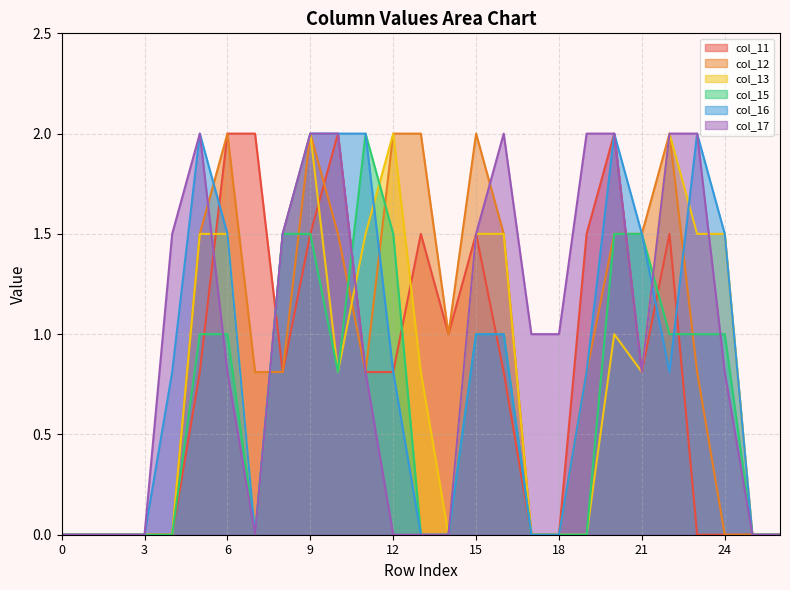

Reading right to left, list all the values displayed in this chart.

col_11: 26=0.0	25=0.0	24=0.0	23=0.0	22=1.5	21=0.8	20=2.0	19=1.5	18=0.0	17=0.0	16=0.8	15=1.5	14=1.0	13=1.5	12=0.8	11=0.8	10=2.0	9=1.5	8=0.8	7=2.0	6=2.0	5=0.8	4=0.0	3=0.0	2=0.0	1=0.0	0=0.0
col_12: 26=0.0	25=0.0	24=0.0	23=0.8	22=2.0	21=1.5	20=1.5	19=0.8	18=0.0	17=0.0	16=1.5	15=2.0	14=1.0	13=2.0	12=2.0	11=0.8	10=1.5	9=2.0	8=0.8	7=0.8	6=2.0	5=1.5	4=0.0	3=0.0	2=0.0	1=0.0	0=0.0
col_13: 26=0.0	25=0.0	24=1.5	23=1.5	22=2.0	21=0.8	20=1.0	19=0.0	18=0.0	17=0.0	16=1.5	15=1.5	14=0.0	13=0.8	12=2.0	11=1.5	10=0.8	9=2.0	8=1.5	7=0.0	6=1.5	5=1.5	4=0.0	3=0.0	2=0.0	1=0.0	0=0.0
col_15: 26=0.0	25=0.0	24=1.0	23=1.0	22=1.0	21=1.5	20=1.5	19=0.0	18=0.0	17=0.0	16=1.0	15=1.0	14=0.0	13=0.0	12=1.5	11=2.0	10=0.8	9=1.5	8=1.5	7=0.0	6=1.0	5=1.0	4=0.0	3=0.0	2=0.0	1=0.0	0=0.0
col_16: 26=0.0	25=0.0	24=1.5	23=2.0	22=0.8	21=1.5	20=2.0	19=0.8	18=0.0	17=0.0	16=1.0	15=1.0	14=0.0	13=0.0	12=0.8	11=2.0	10=2.0	9=2.0	8=1.5	7=0.0	6=1.5	5=2.0	4=0.8	3=0.0	2=0.0	1=0.0	0=0.0
col_17: 26=0.0	25=0.0	24=0.8	23=2.0	22=2.0	21=0.8	20=2.0	19=2.0	18=1.0	17=1.0	16=2.0	15=1.5	14=0.0	13=0.0	12=0.0	11=0.8	10=2.0	9=2.0	8=1.5	7=0.0	6=0.8	5=2.0	4=1.5	3=0.0	2=0.0	1=0.0	0=0.0